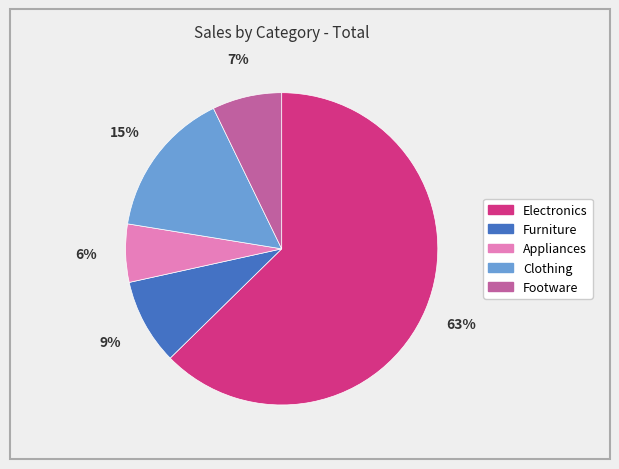

Is the sum of Furniture and Clothing greater than half?

No